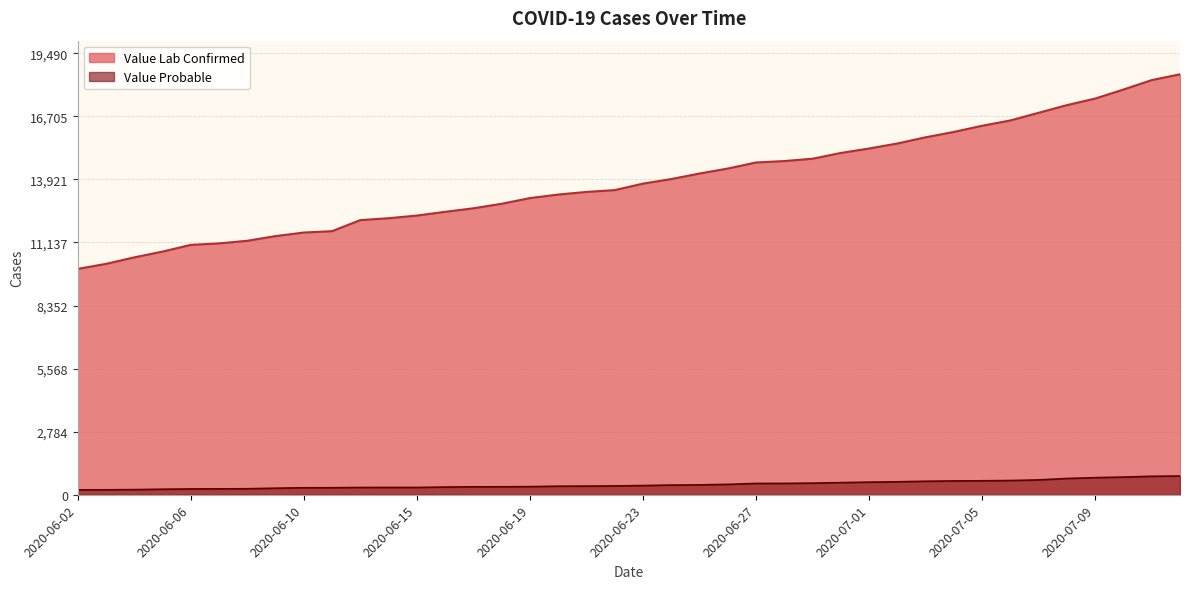

At which category does the chart reach its minimum across all series?

2020-06-02